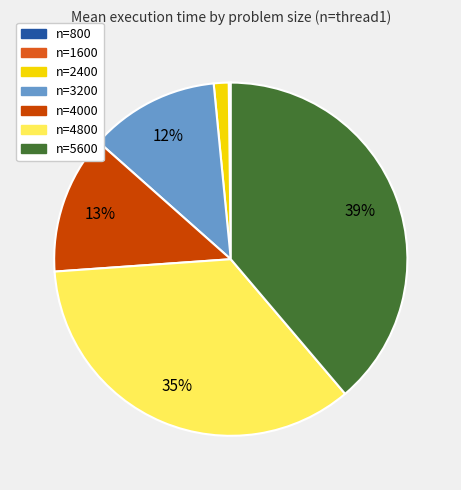

Is there any slice that represents more than half of the pie?

No